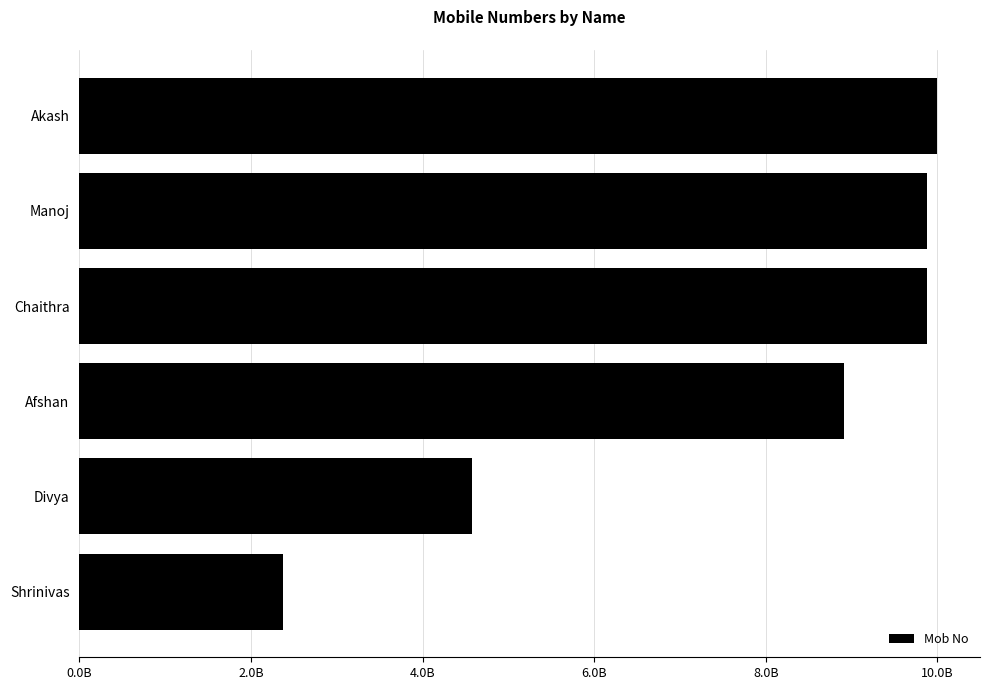

At which category does the chart reach its peak across all series?

Akash